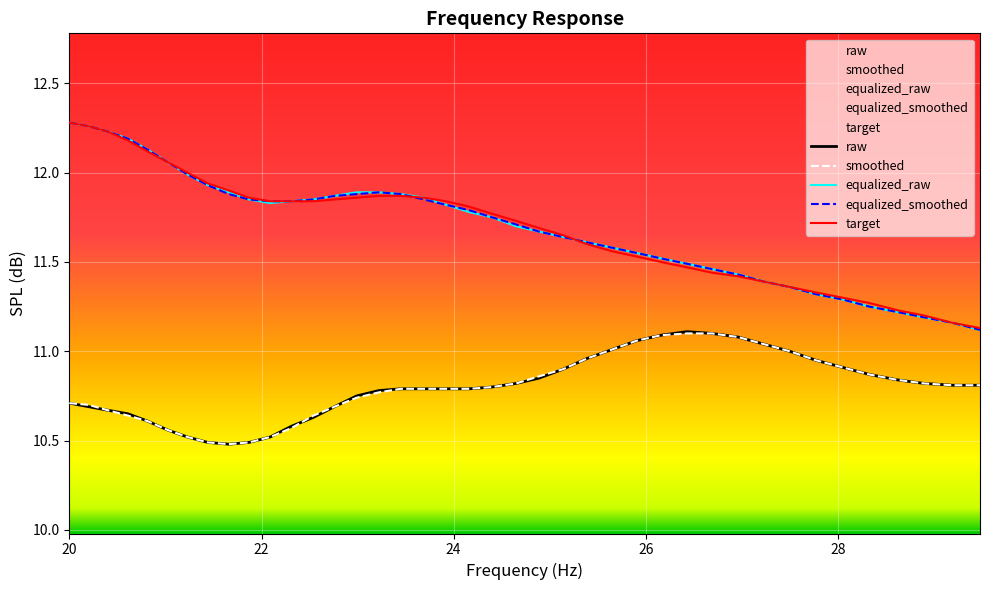

Is this an area chart (filled region under the line)?

No